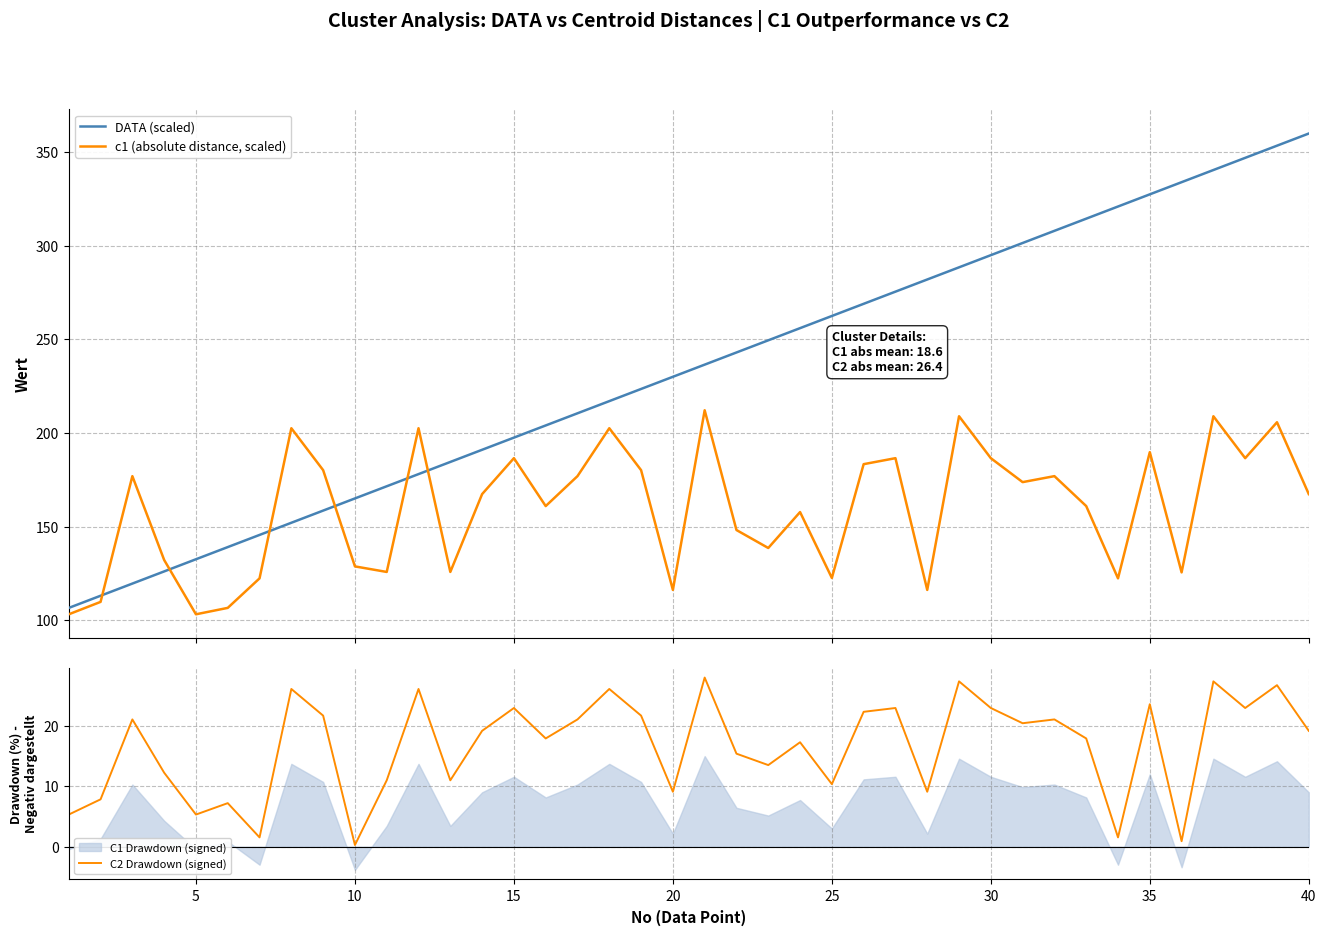

What is the sum of all DATA (scaled) values?

9330.0